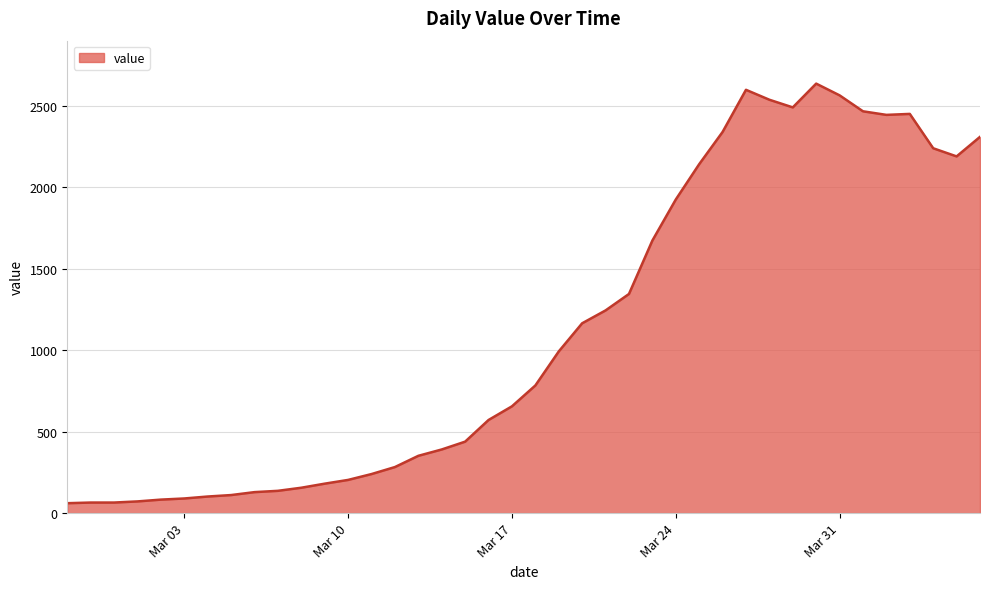

Does the chart display data point markers on the line(s)?

No